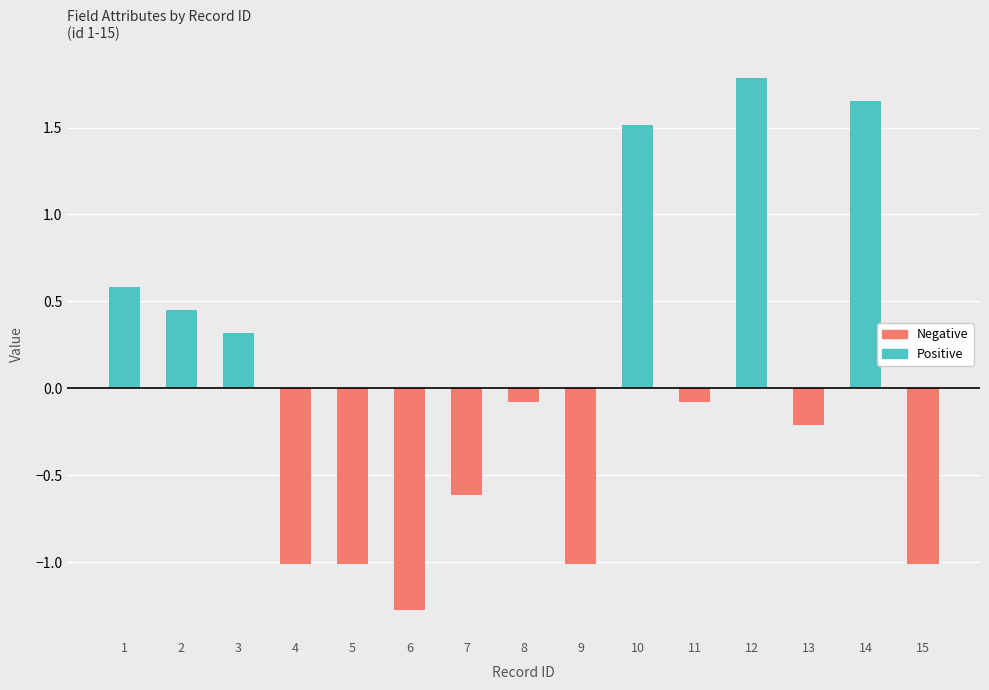

The value of Negative at 1 is -0.7. True or false?

False